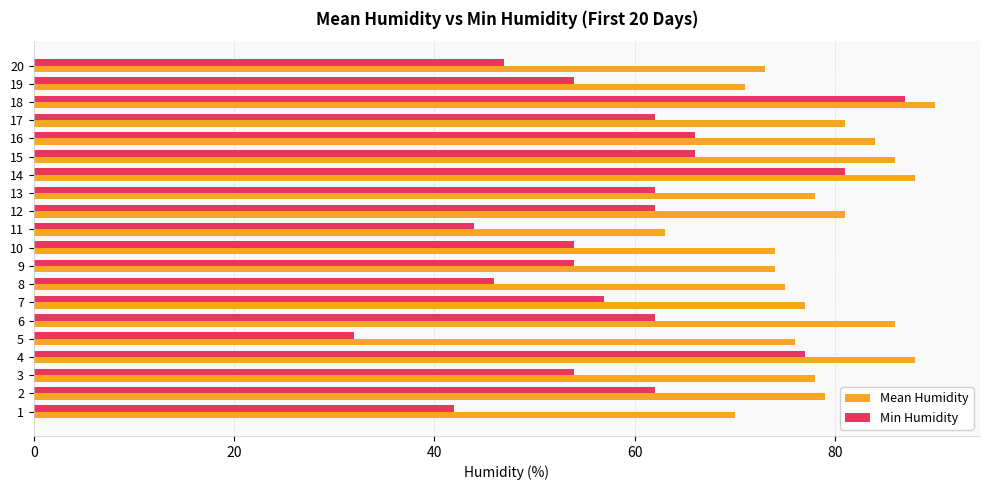

The Min Humidity series shows 62 at 12. True or false?

True